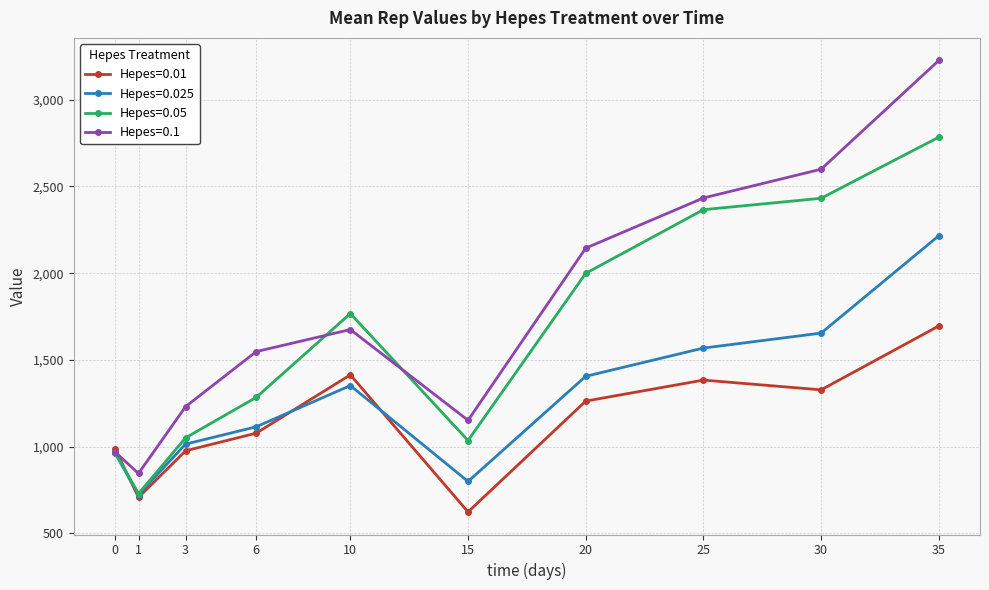

Which series changed the most between 3 and 15?

Hepes=0.01